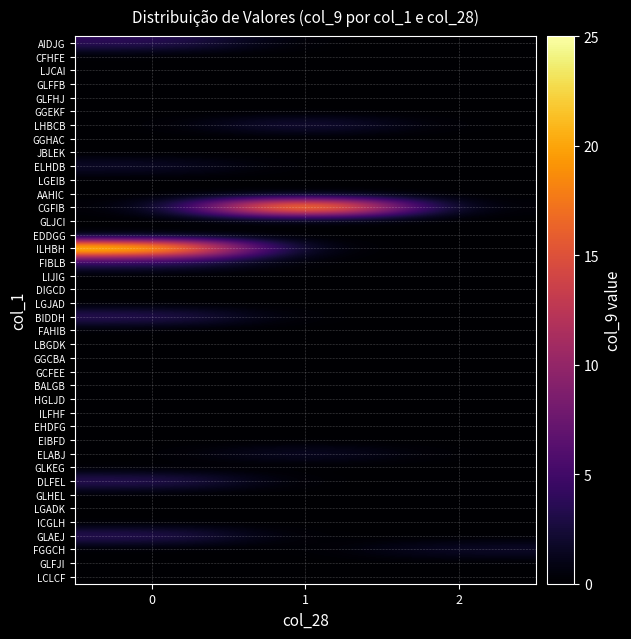

How many data points does each series have?

3